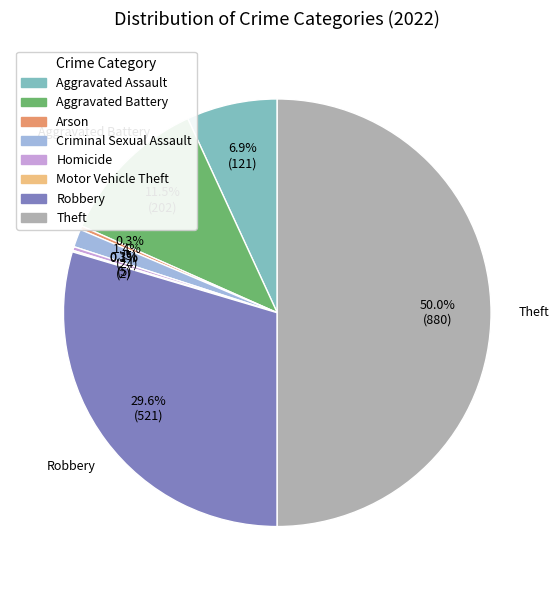

To the nearest percent, what portion does Criminal Sexual Assault represent?

1%